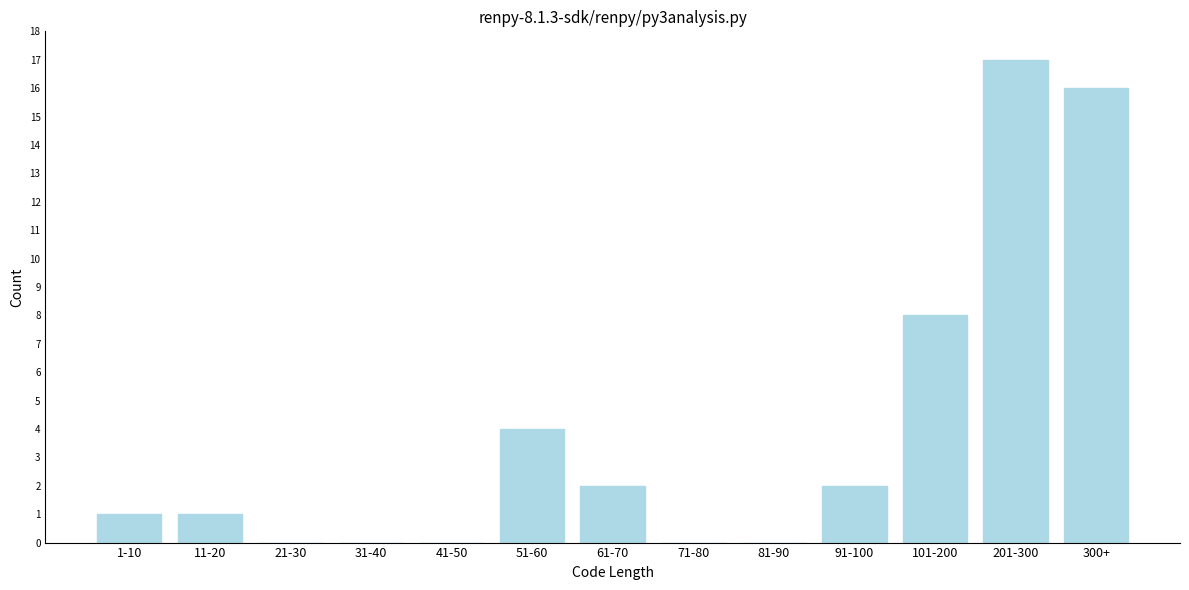

Reading left to right, transcribe all the data shown in this chart.

1-10=1	11-20=1	21-30=0	31-40=0	41-50=0	51-60=4	61-70=2	71-80=0	81-90=0	91-100=2	101-200=8	201-300=17	300+=16